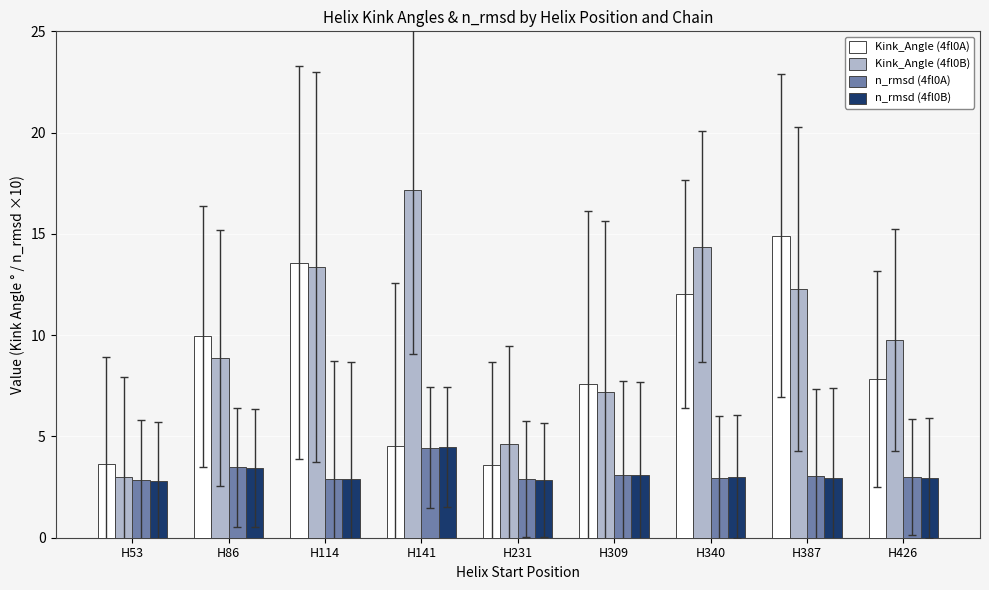

What is the value of the n_rmsd (4fl0B) bar at the 3rd from the left?

2.9